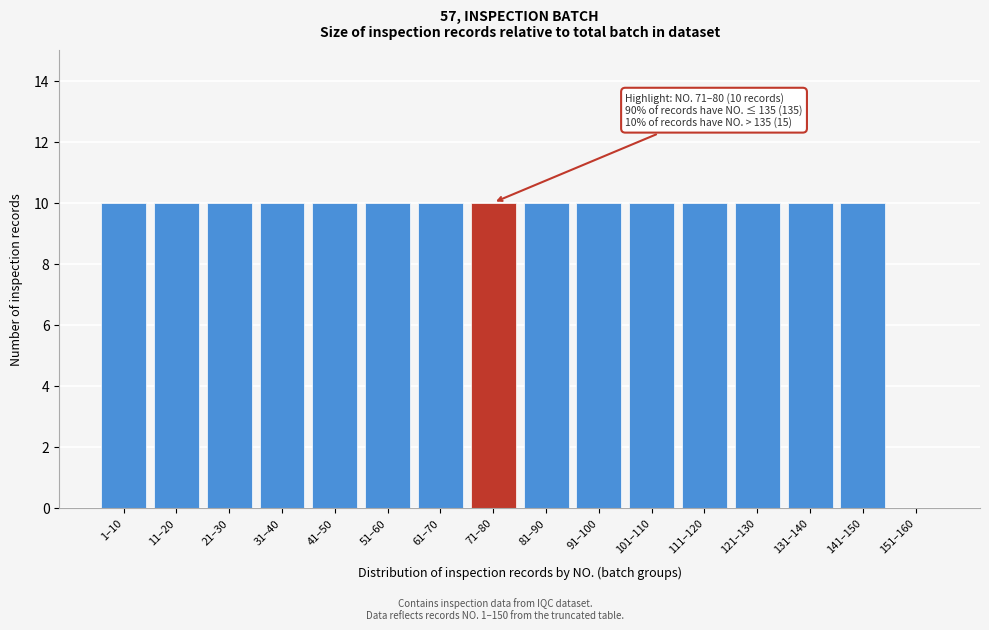

Reading left to right, extract all data points from this chart.

1–10=10	11–20=10	21–30=10	31–40=10	41–50=10	51–60=10	61–70=10	71–80=10	81–90=10	91–100=10	101–110=10	111–120=10	121–130=10	131–140=10	141–150=10	151–160=0